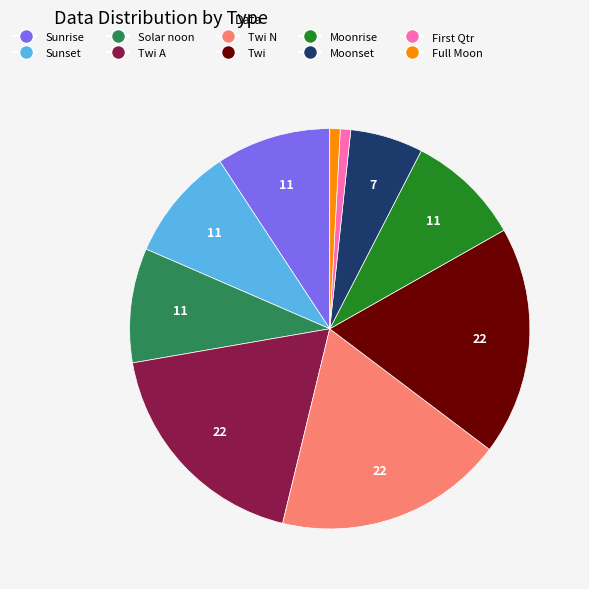

Does any single category account for the majority?

No